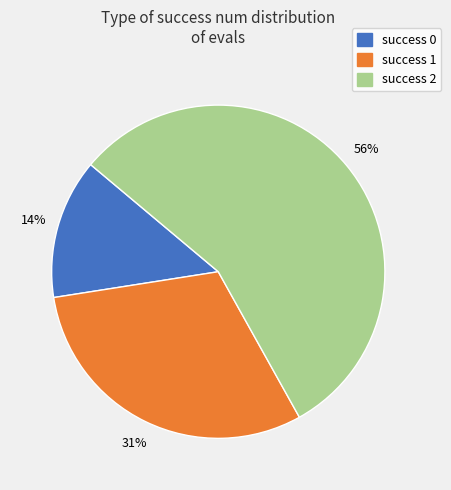

Count the number of slices in the pie.

3